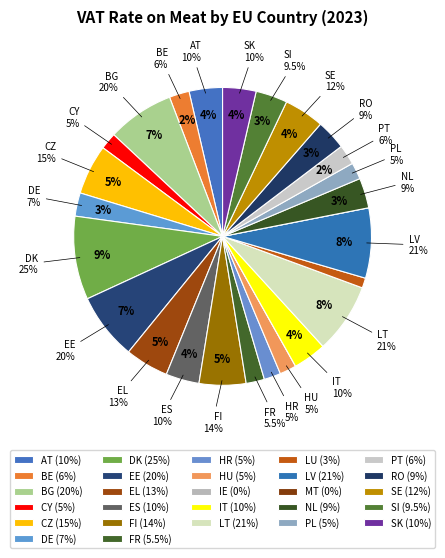

True or false: DE accounts for 3% of the total.

True